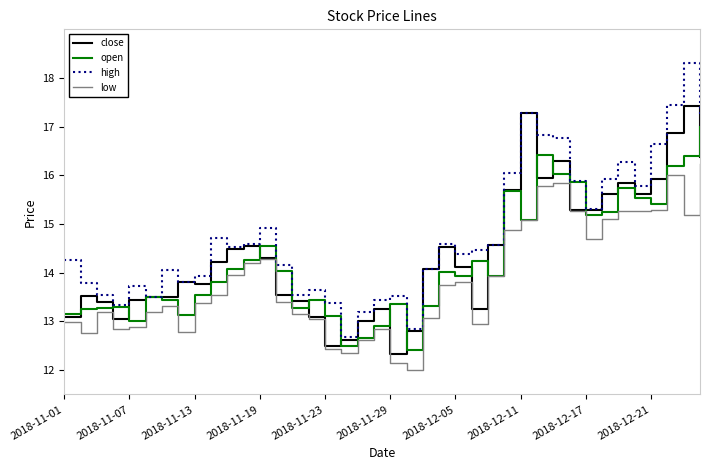

Which series has the largest total across all categories?

high